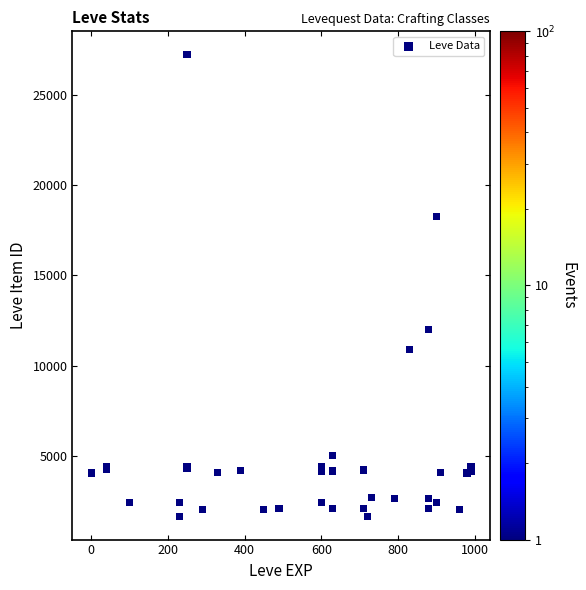

What Y value in the scatter plot is closest to 14448?

12018